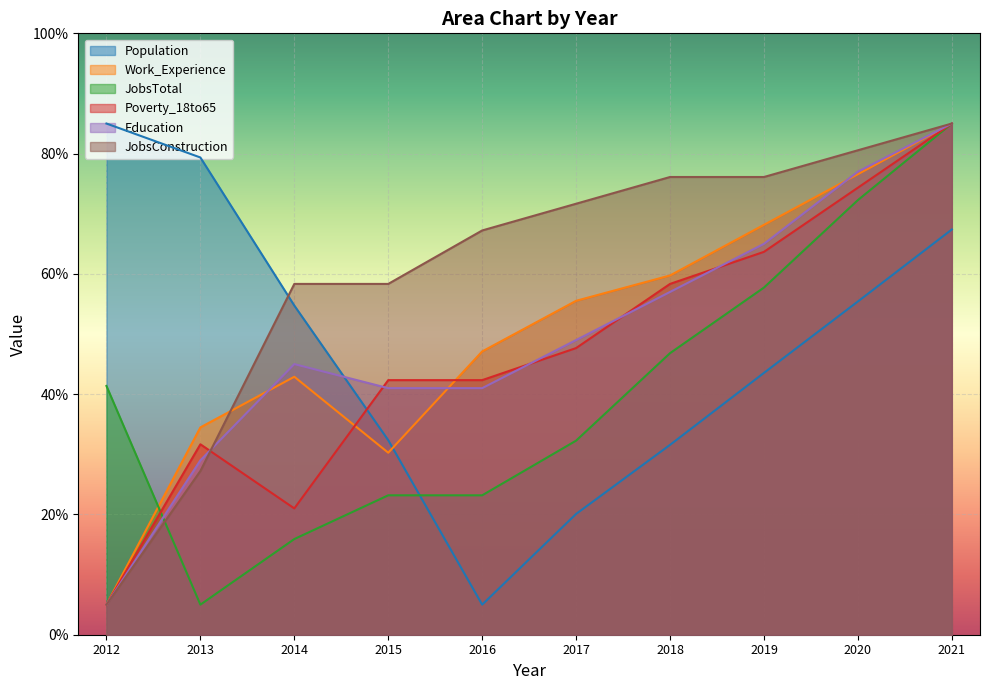

What is the difference between the JobsTotal values at 2019 and 2013?

52.7